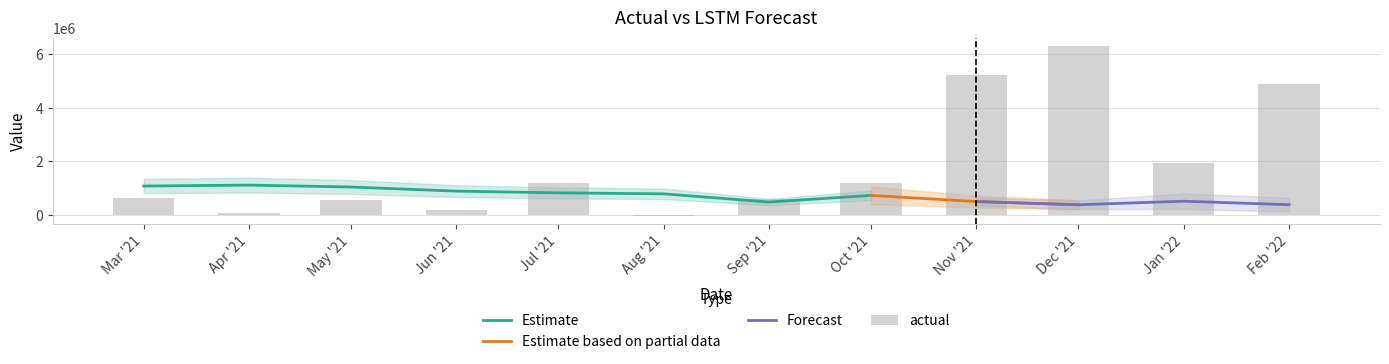

The chart shows a value of 3111951.5 at Nov '21. True or false?

False